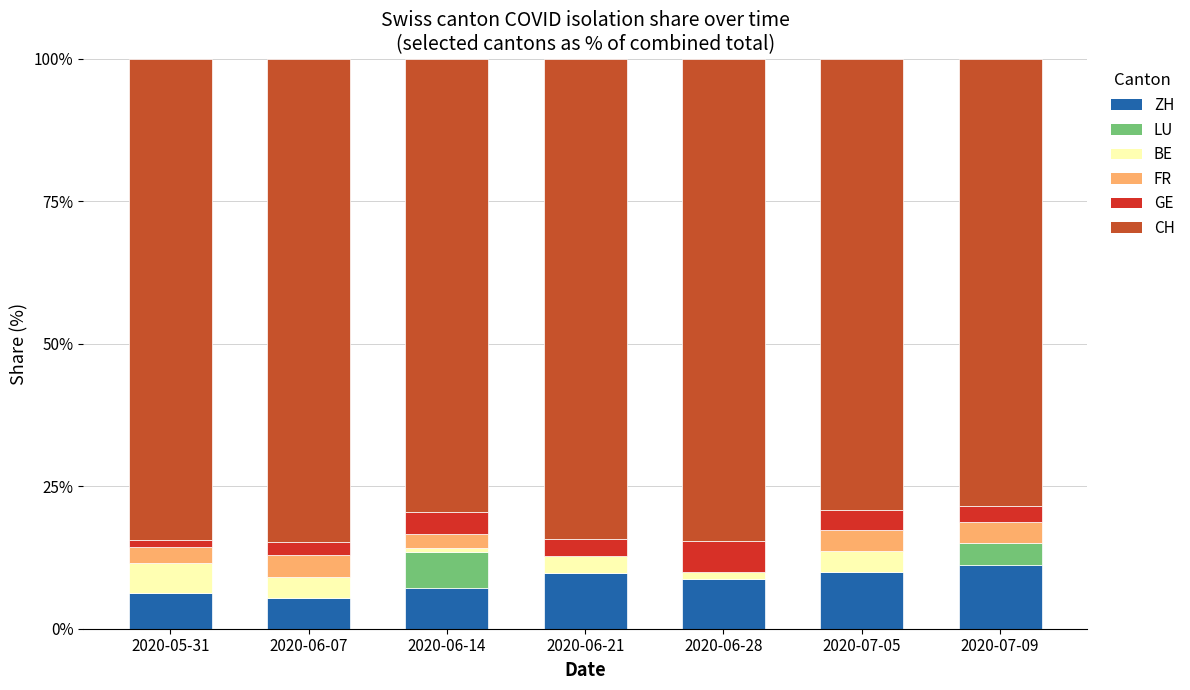

Are the bars grouped side by side (vs. stacked)?

No